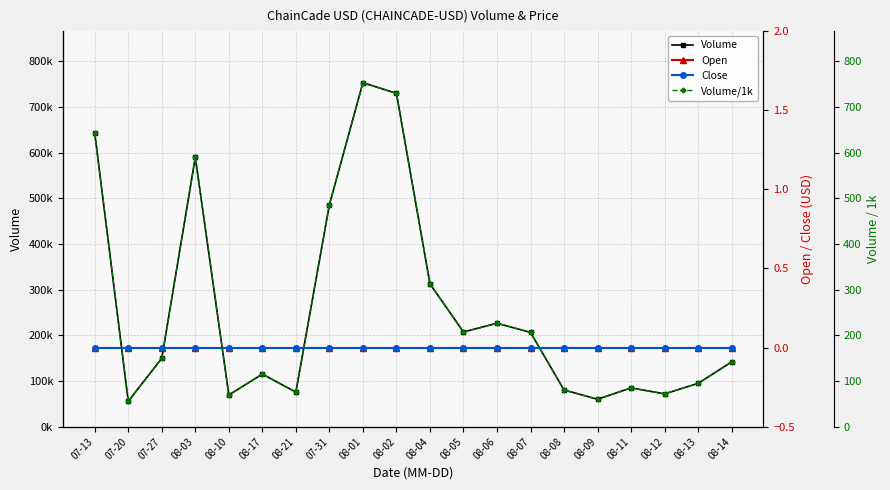

Reading left to right, what are all the values shown in this chart?

Volume: 07-13=642442.0	07-20=55582.0	07-27=149732.0	08-03=589540.0	08-10=69437.0	08-17=115065.0	08-21=75720.0	07-31=485877.0	08-01=752796.0	08-02=729531.0	08-04=312763.0	08-05=207269.0	08-06=226419.0	08-07=206415.0	08-08=80346.0	08-09=60074.0	08-11=84946.0	08-12=71875.0	08-13=94790.0	08-14=141847.0
Open: 07-13=0.0	07-20=0.0	07-27=0.0	08-03=0.0	08-10=0.0	08-17=0.0	08-21=0.0	07-31=0.0	08-01=0.0	08-02=0.0	08-04=0.0	08-05=0.0	08-06=0.0	08-07=0.0	08-08=0.0	08-09=0.0	08-11=0.0	08-12=0.0	08-13=0.0	08-14=0.0
Close: 07-13=0.0	07-20=0.0	07-27=0.0	08-03=0.0	08-10=0.0	08-17=0.0	08-21=0.0	07-31=0.0	08-01=0.0	08-02=0.0	08-04=0.0	08-05=0.0	08-06=0.0	08-07=0.0	08-08=0.0	08-09=0.0	08-11=0.0	08-12=0.0	08-13=0.0	08-14=0.0
Volume/1k: 07-13=642.4	07-20=55.6	07-27=149.7	08-03=589.5	08-10=69.4	08-17=115.1	08-21=75.7	07-31=485.9	08-01=752.8	08-02=729.5	08-04=312.8	08-05=207.3	08-06=226.4	08-07=206.4	08-08=80.3	08-09=60.1	08-11=84.9	08-12=71.9	08-13=94.8	08-14=141.8